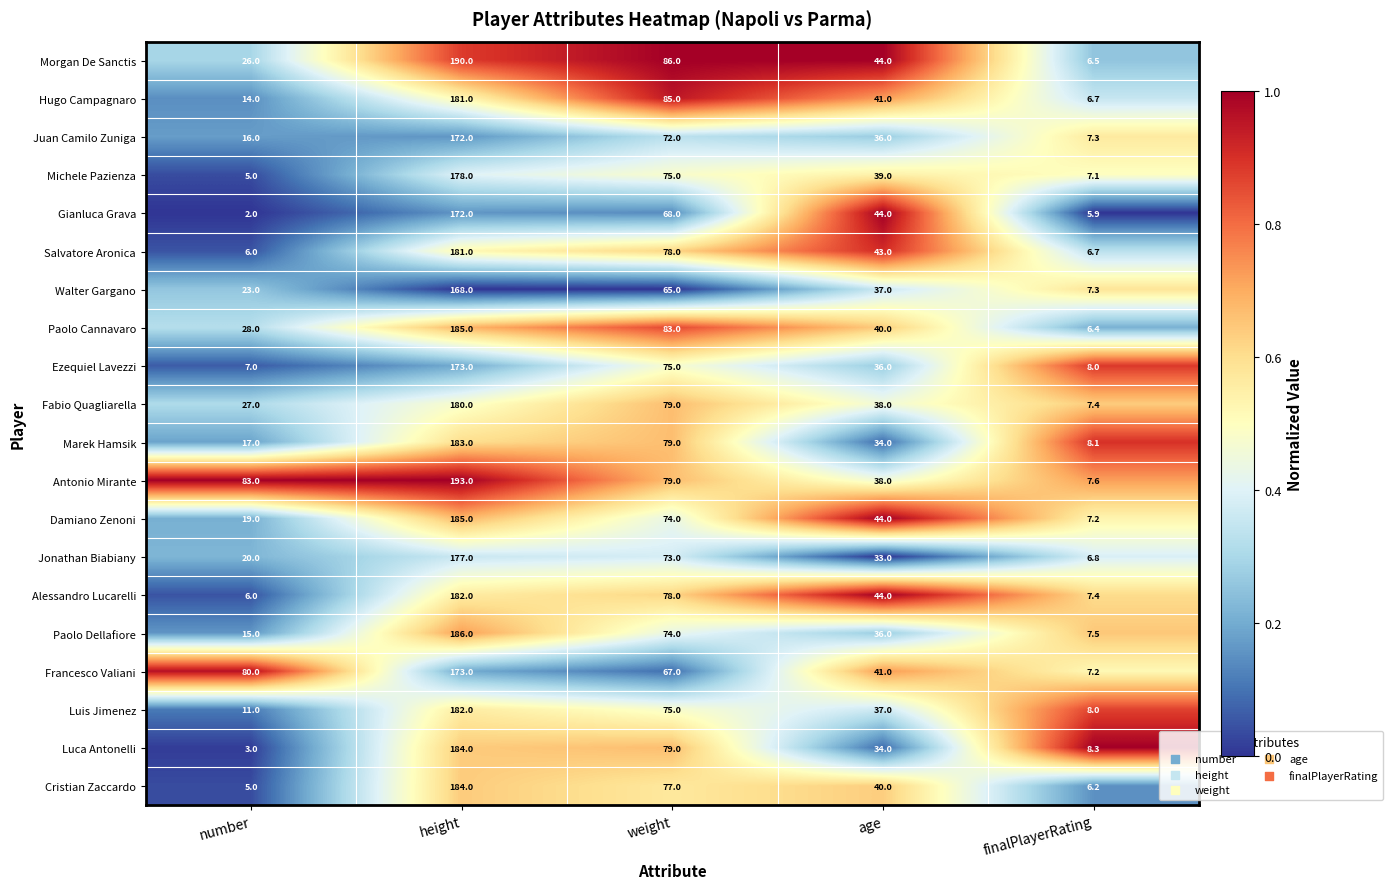

At which category is the sum across all series the highest?

height